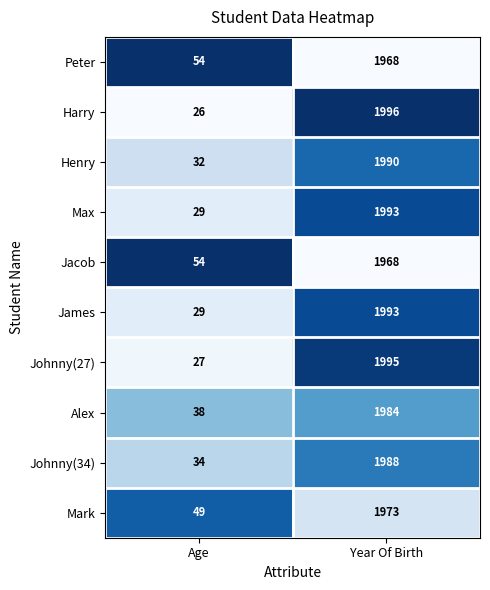

What is the total value across all series at Year Of Birth?

19848